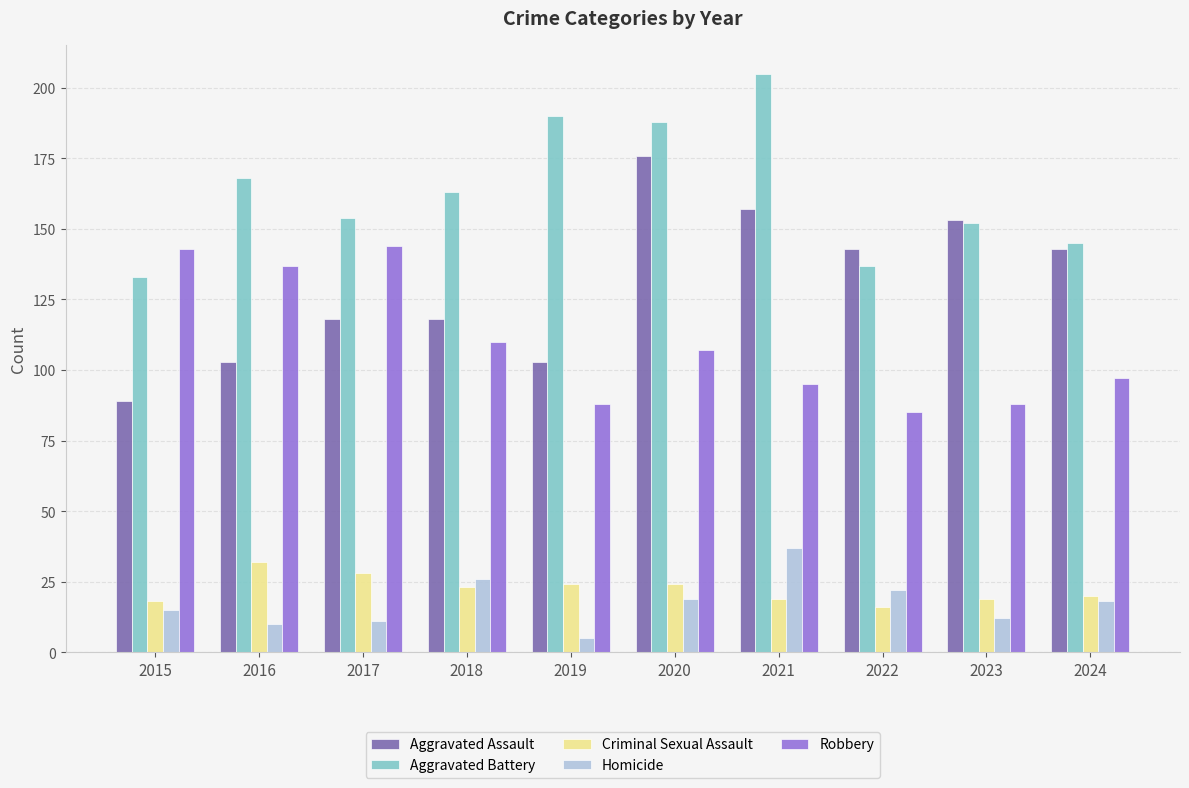

What value does the Robbery series have at 2020, to the nearest 10?

110